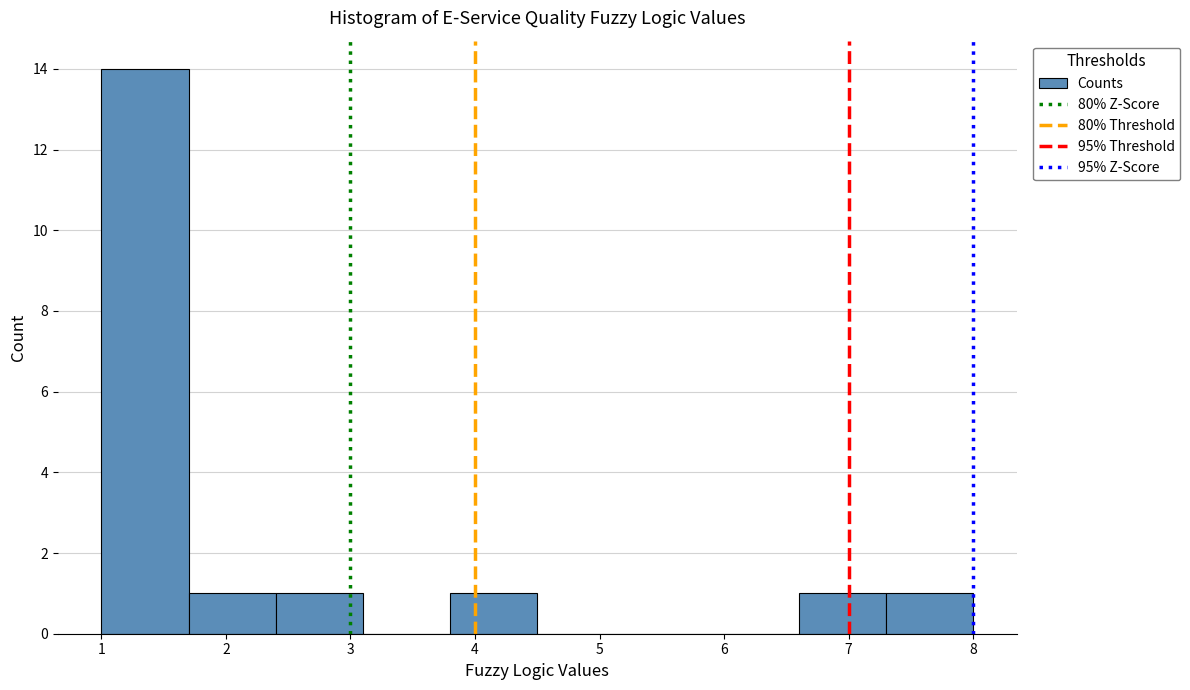

Reading left to right, transcribe this chart: for each bar, give the range it covers on the x-axis and its height. The values are not printed on the chart, so give them approximately, as read against the axis.

1.0 to 1.7: 14
1.7 to 2.4: 1
2.4 to 3.1: 1
3.1 to 3.8: 0
3.8 to 4.5: 1
4.5 to 5.2: 0
5.2 to 5.9: 0
5.9 to 6.6: 0
6.6 to 7.3: 1
7.3 to 8.0: 1